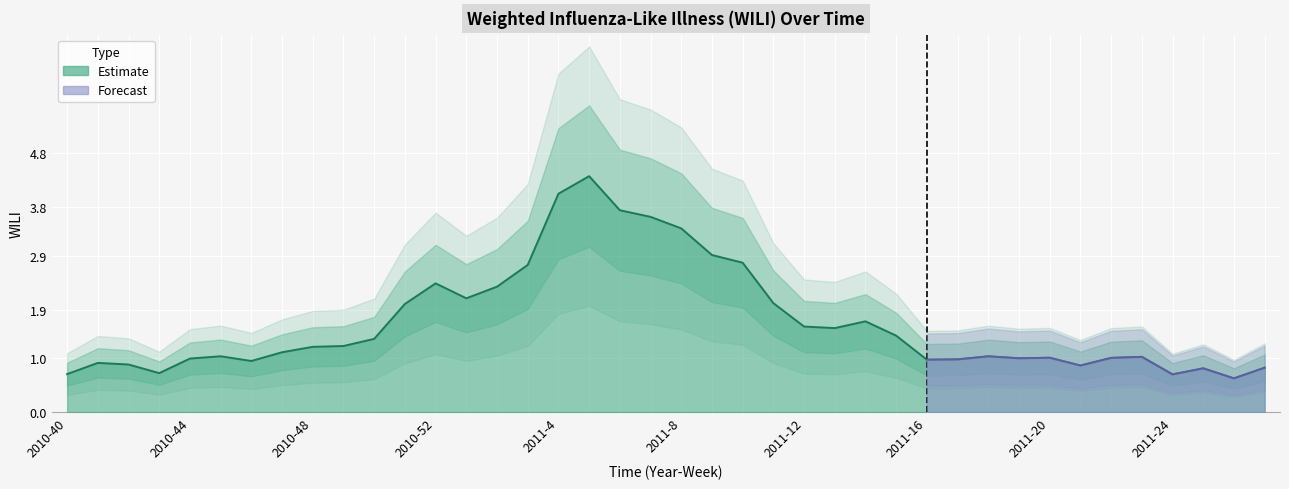

At which label is the value closest to 2?

2010-51